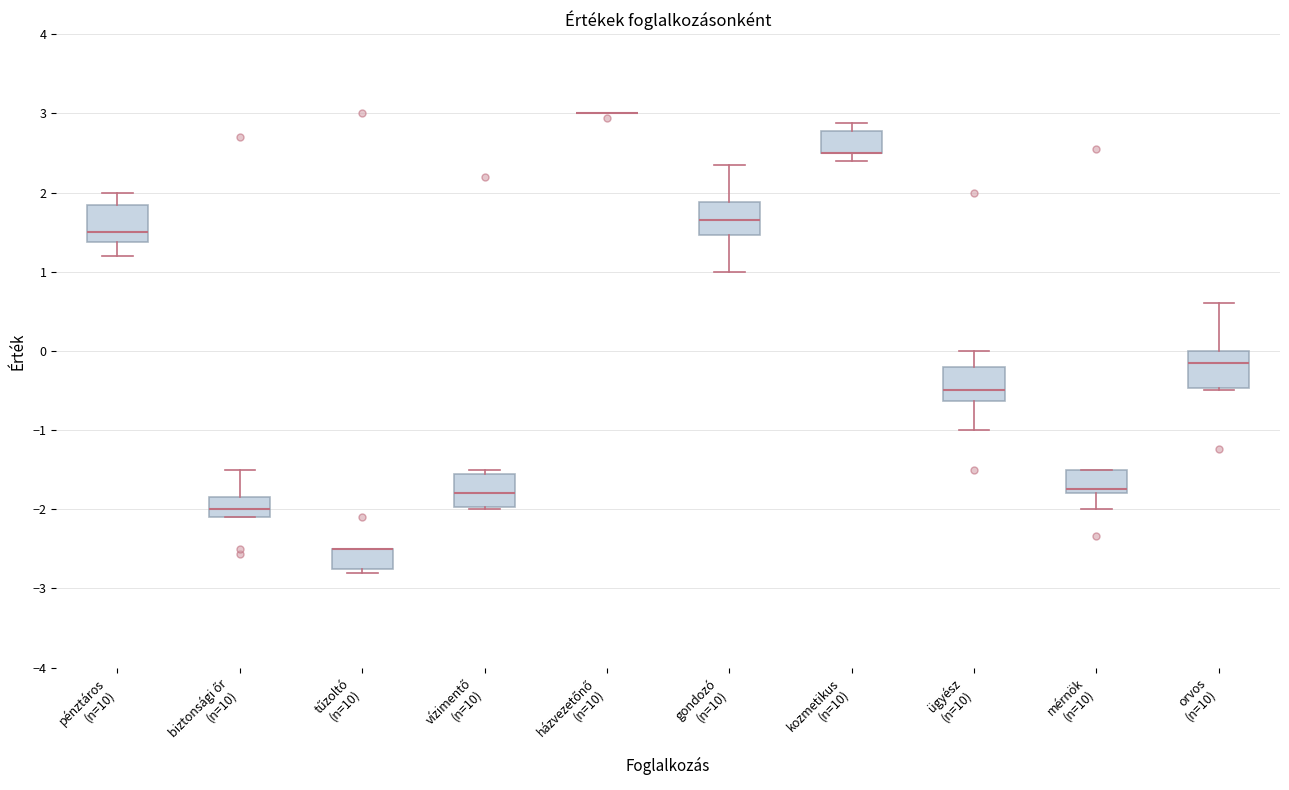

Reading left to right, read every box against the y-axis: the position of its median line, the range the box covers, and the ends of its whiskers. The values are not printed on the chart, so give them approximately, as read against the axis.

pénztáros (n=10): median 1.5, box 1.4 to 1.8, whiskers 1.2 to 2.0
biztonsági őr (n=10): median -2.0, box -2.1 to -1.8, whiskers -2.1 to -1.5
tűzoltó (n=10): median -2.5 (drawn on the box's upper edge), box -2.7 to -2.5, whiskers -2.8 to -2.5
vízimentő (n=10): median -1.8, box -2.0 to -1.5, whiskers -2.0 (just below the box's lower edge) to -1.5 (just above the box's upper edge)
házvezetőnő (n=10): box collapsed to a line at 3.0, whiskers 3.0 to 3.0
gondozó (n=10): median 1.7, box 1.5 to 1.9, whiskers 1.0 to 2.4
kozmetikus (n=10): median 2.5 (drawn on the box's lower edge), box 2.5 to 2.8, whiskers 2.4 to 2.9
ügyész (n=10): median -0.5, box -0.6 to -0.2, whiskers -1.0 to 0.0
mérnök (n=10): median -1.7, box -1.8 to -1.5, whiskers -2.0 to -1.5
orvos (n=10): median -0.1, box -0.5 to 0.0, whiskers -0.5 to 0.6